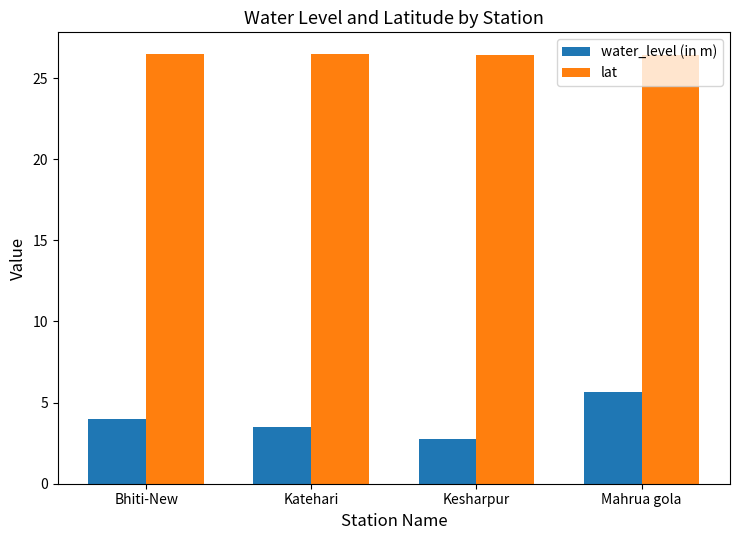

What is the spread (max minus min) of values at Katehari?

23.0